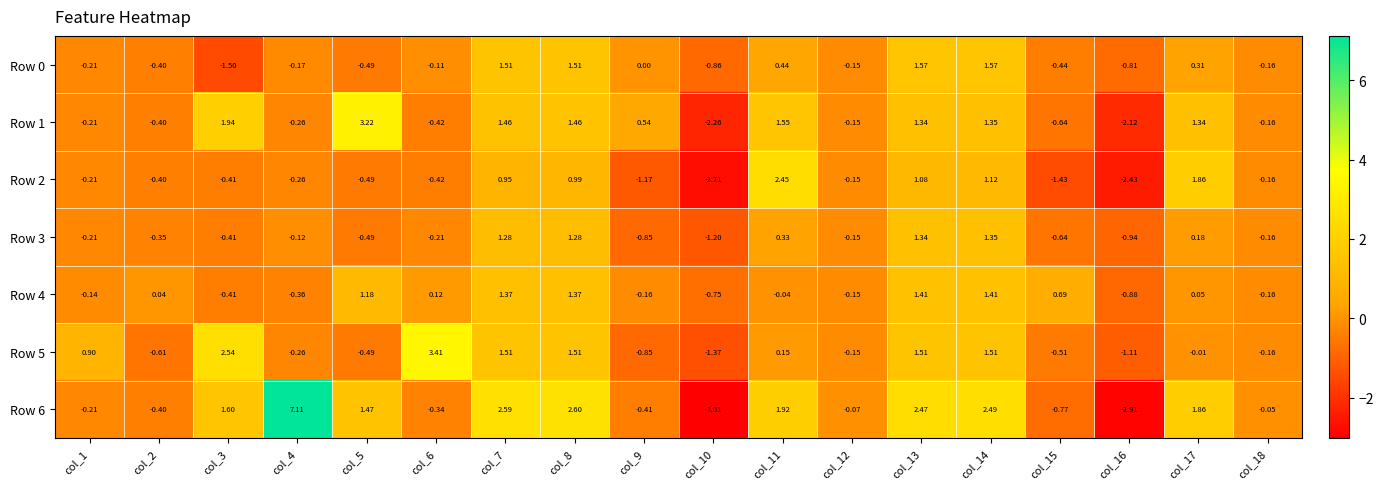

How many series are shown in this chart?

7